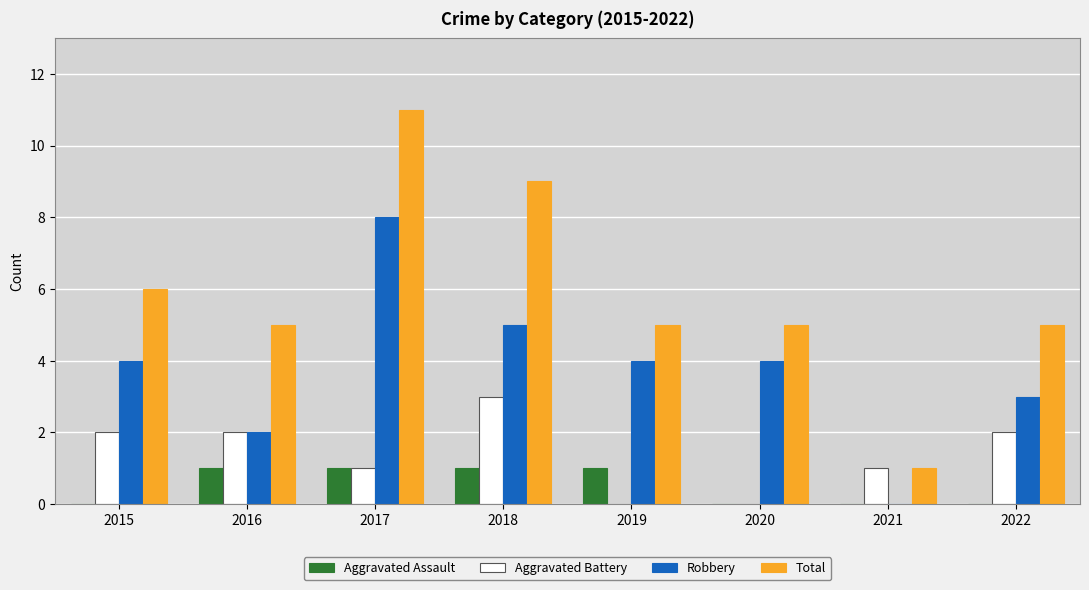

Count the Aggravated Battery values in the range 1 to 2.

5